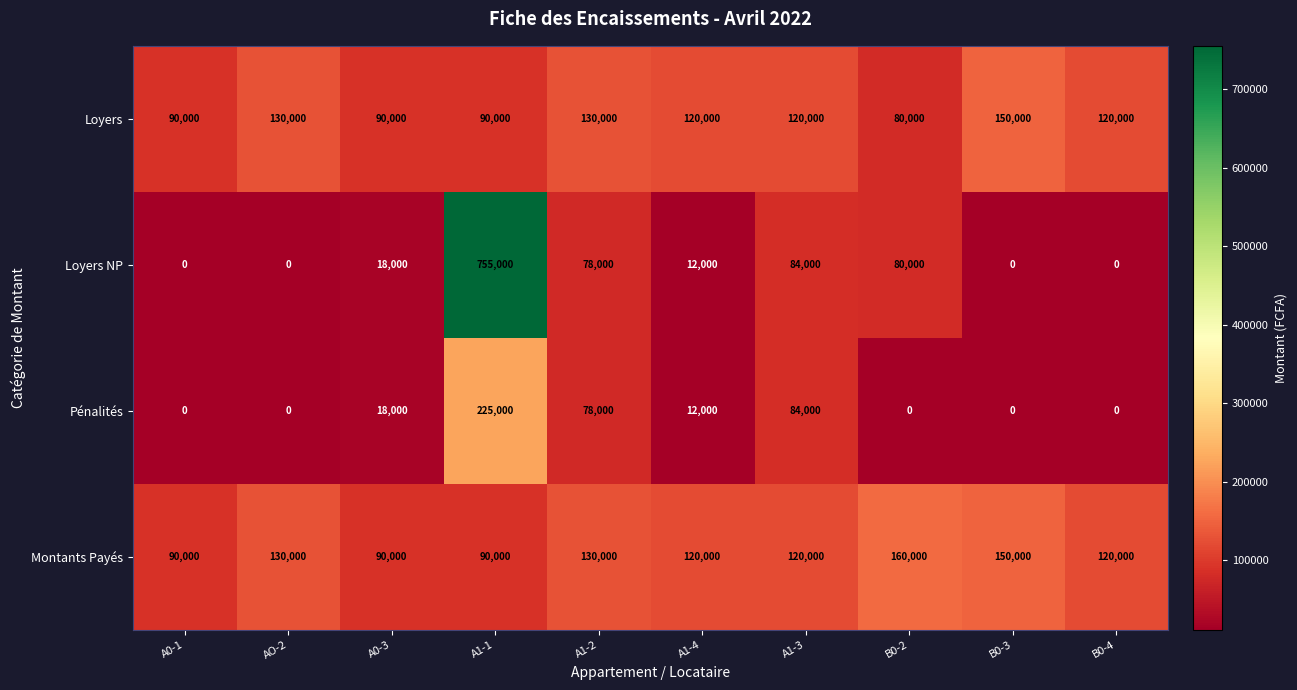

Rank the series by their maximum value, from highest to lowest.

Loyers NP, Pénalités, Montants Payés, Loyers